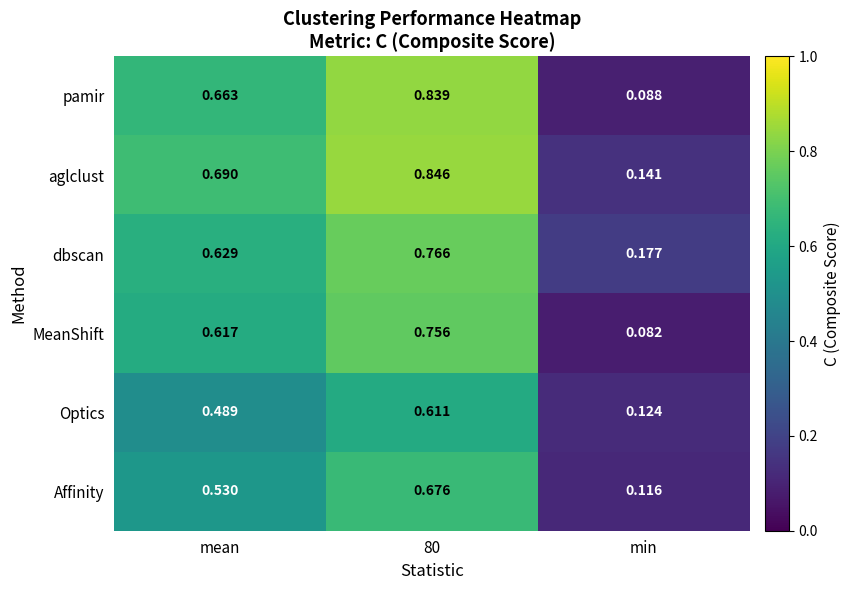

Which series has the largest range (max minus min)?

pamir